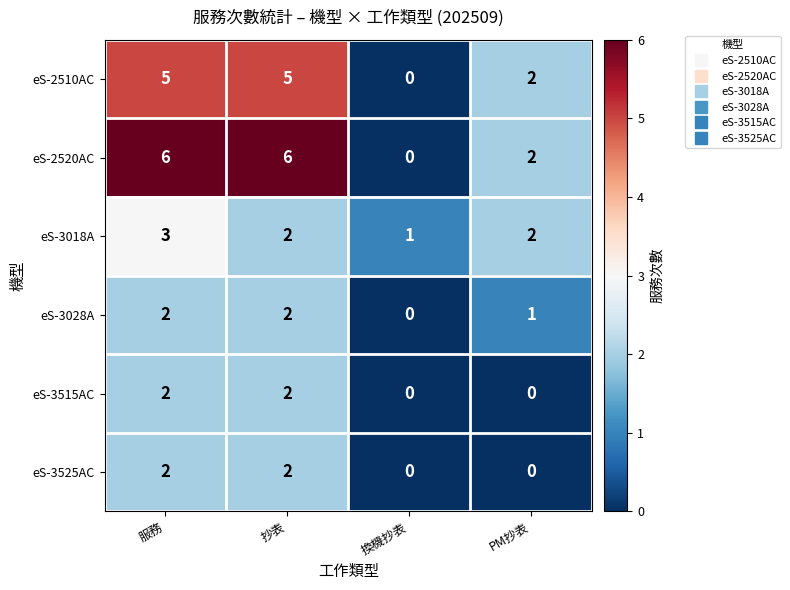

Reading left to right, list all the values displayed in this chart.

eS-2510AC: 5	5	0	2
eS-2520AC: 6	6	0	2
eS-3018A: 3	2	1	2
eS-3028A: 2	2	0	1
eS-3515AC: 2	2	0	0
eS-3525AC: 2	2	0	0